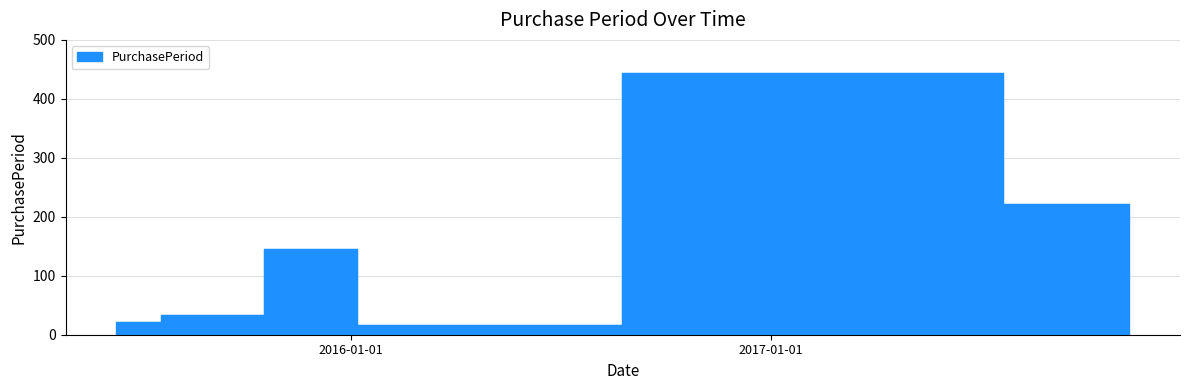

How many values exceed 34?

3